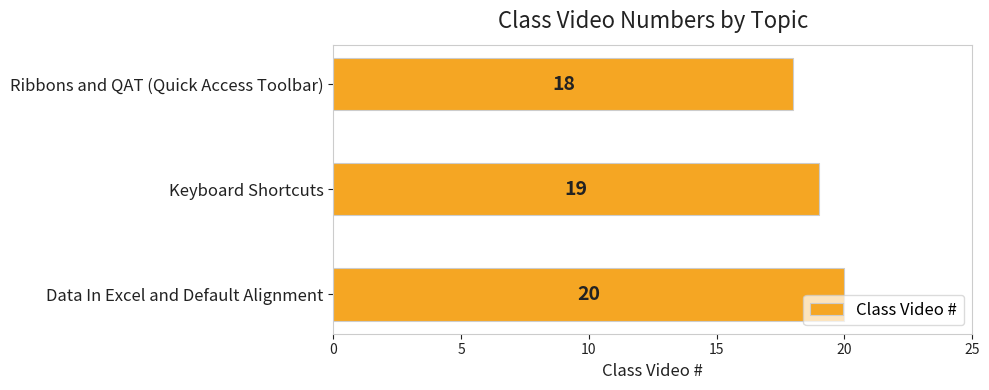

What is the sum of the values at Data In Excel and Default Alignment and Ribbons and QAT (Quick Access Toolbar)?

38